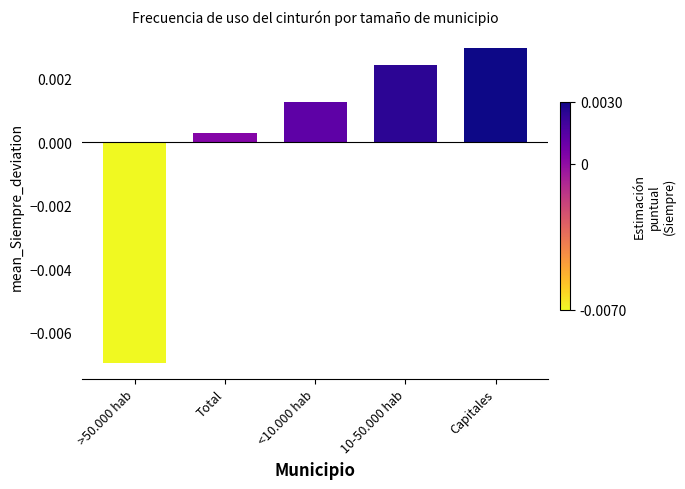

How many distinct data groups are displayed?

1